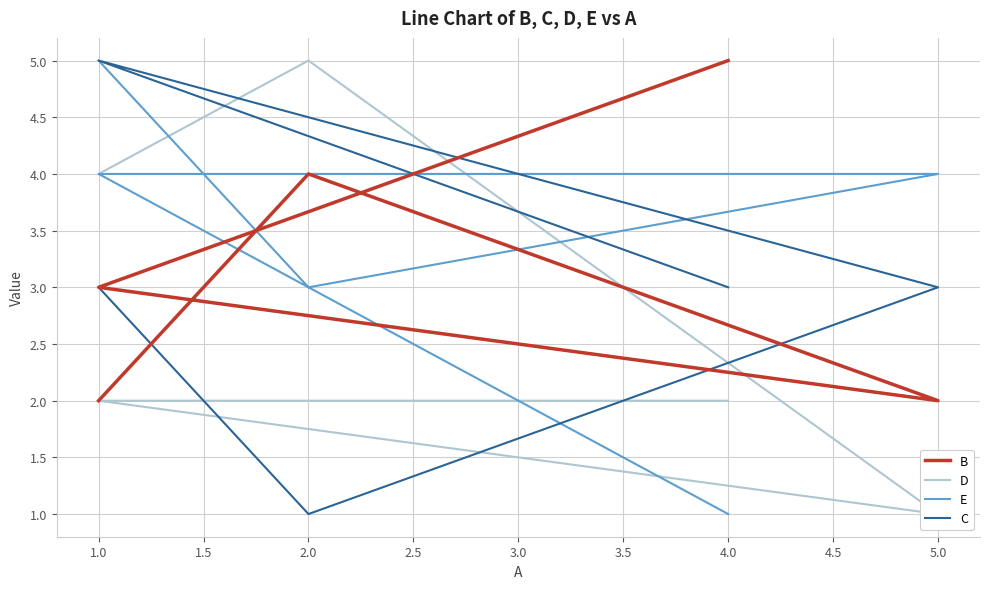

Does the chart display data point markers on the line(s)?

No